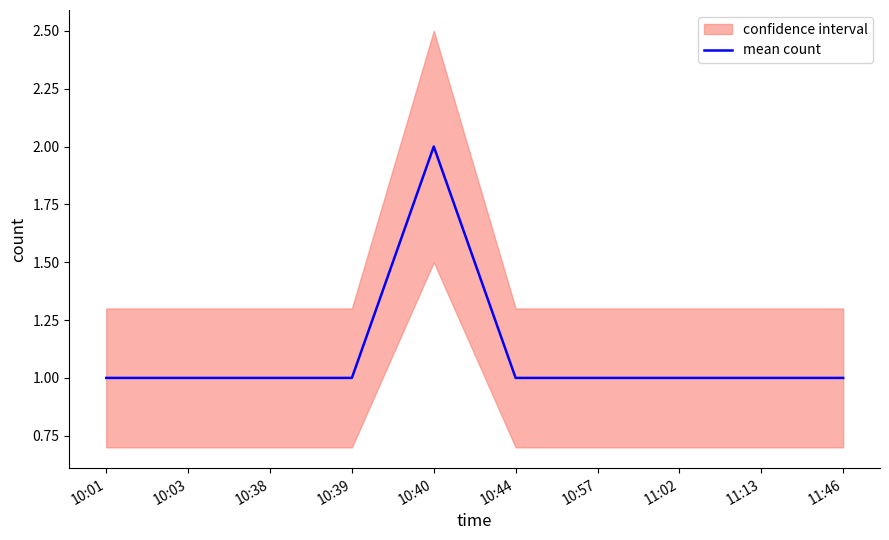

At which label is the value closest to 1?

10:01